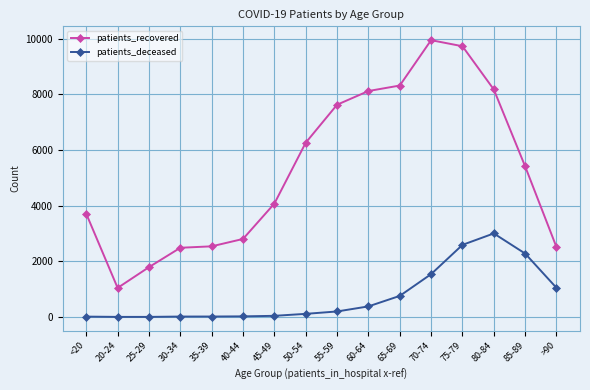

What are all the series names shown in the legend?

patients_recovered, patients_deceased